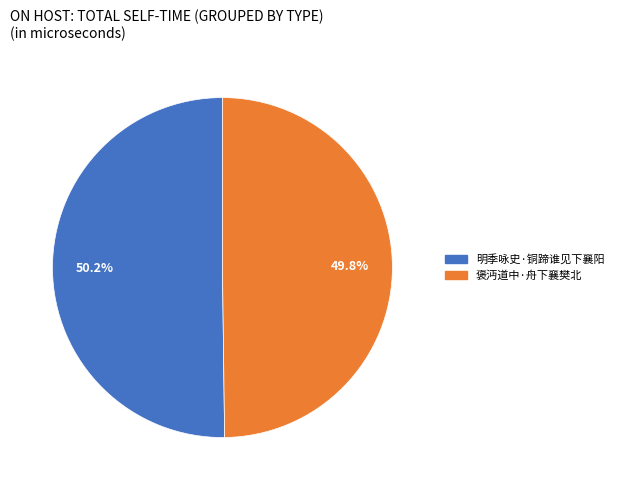

Is there a majority slice in this chart?

Yes